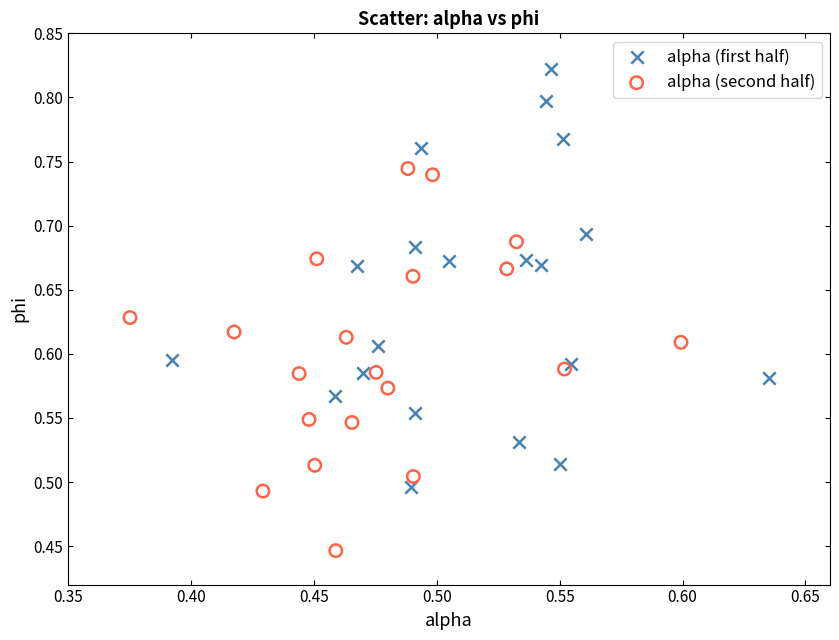

What are all the series names shown in the legend?

alpha (first half), alpha (second half)